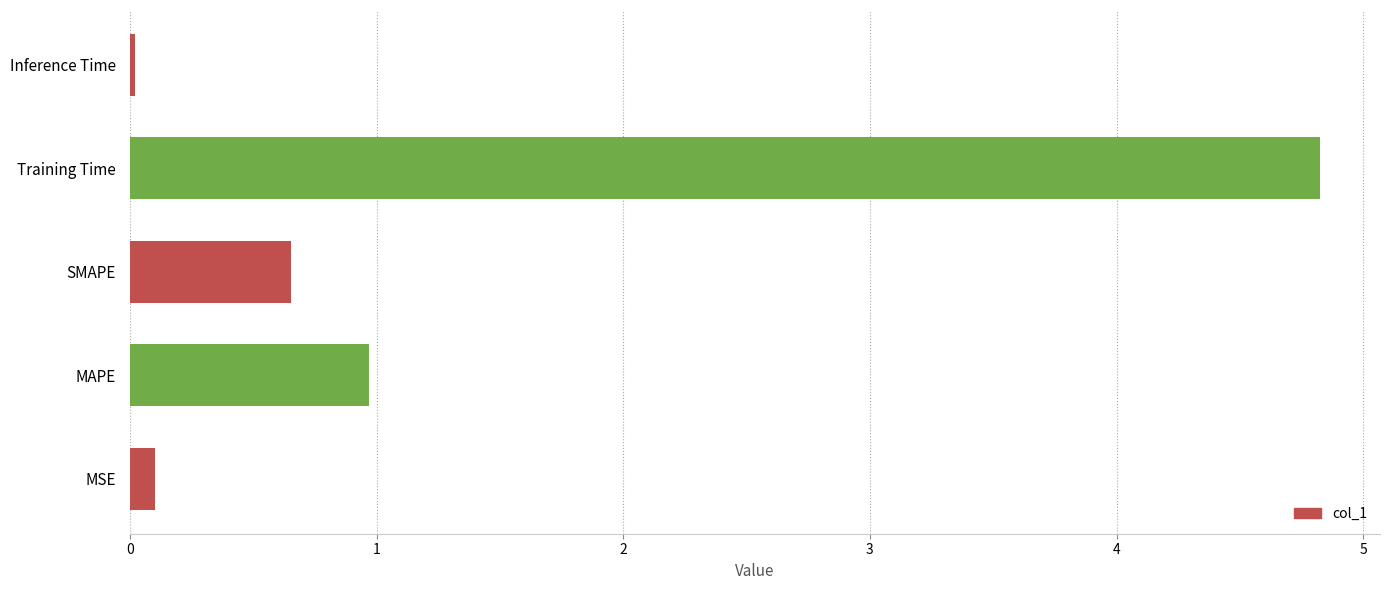

At which label is the value closest to 2?

MAPE